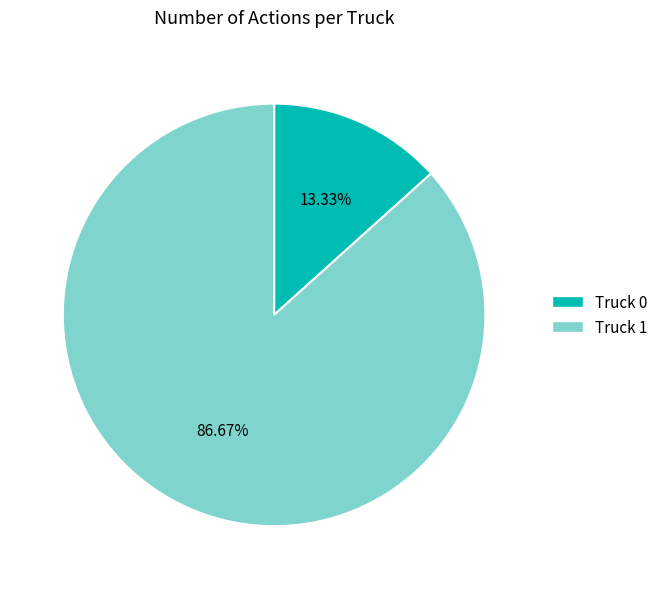

How much of the chart is everything except Truck 1?

13.3%